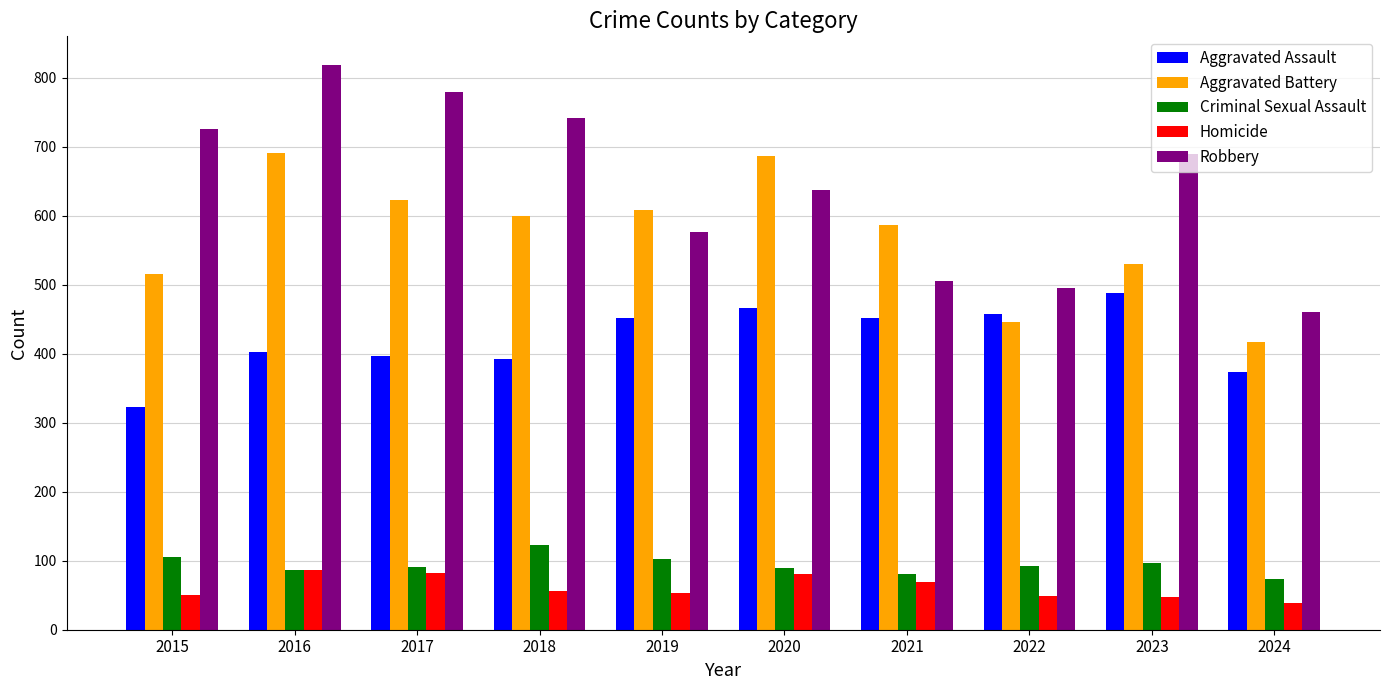

The Robbery series shows 495 at 2022. True or false?

True